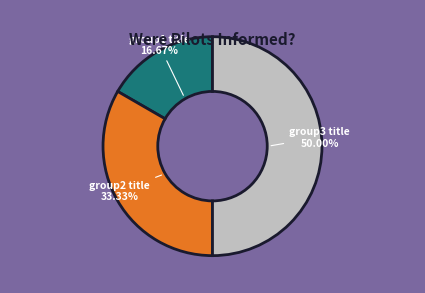

Is it true that group2 title is 33% of the pie?

True